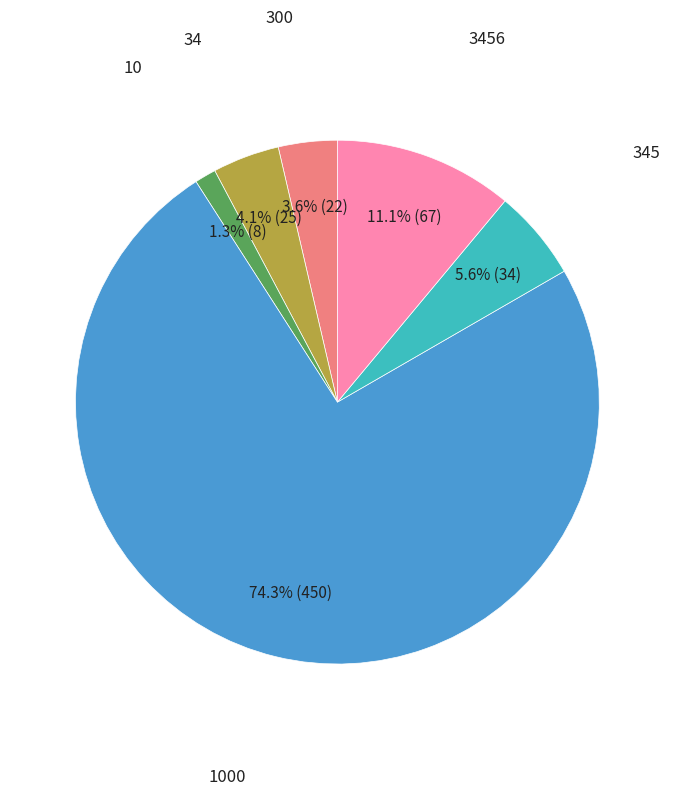

Is there a majority slice in this chart?

Yes